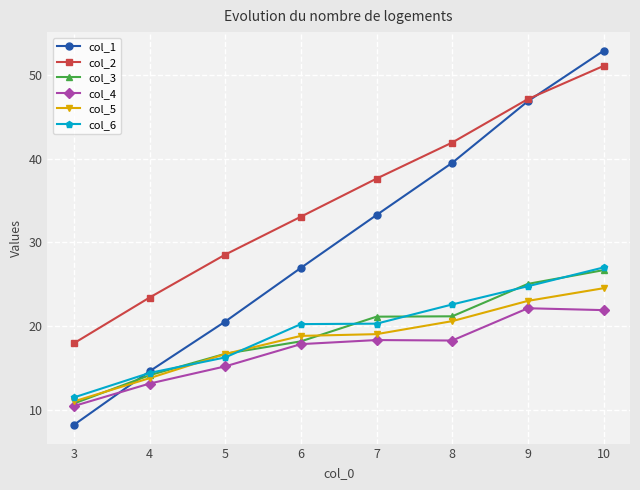

How many values in the col_6 series are below 20?

3